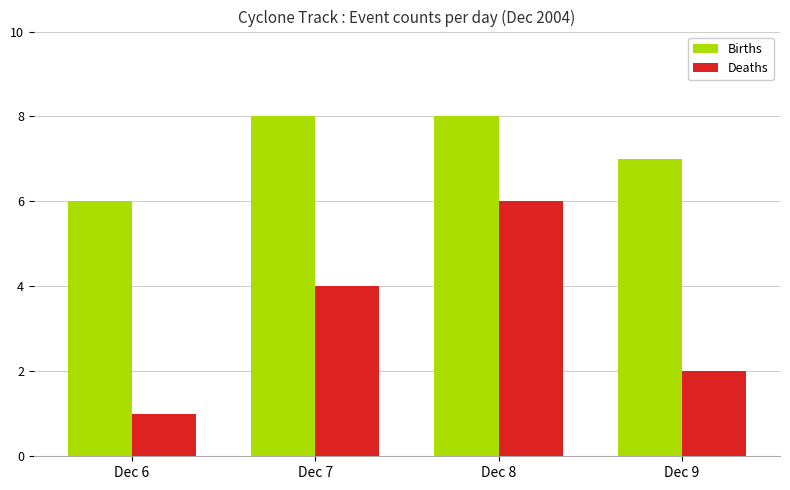

What is the spread (max minus min) of values at Dec 6?

5